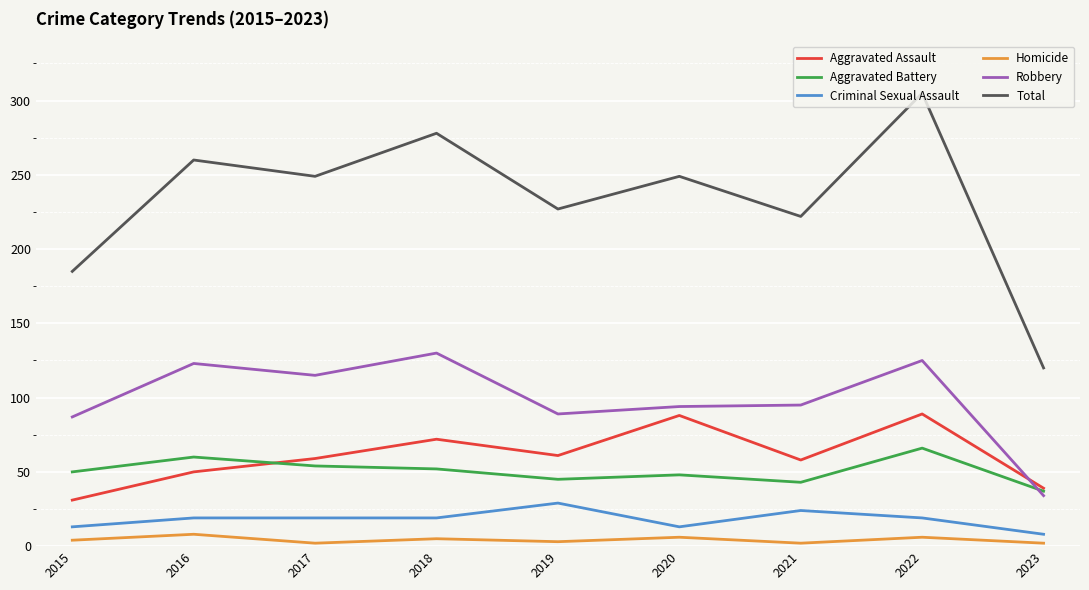

What are all the series names shown in the legend?

Aggravated Assault, Aggravated Battery, Criminal Sexual Assault, Homicide, Robbery, Total